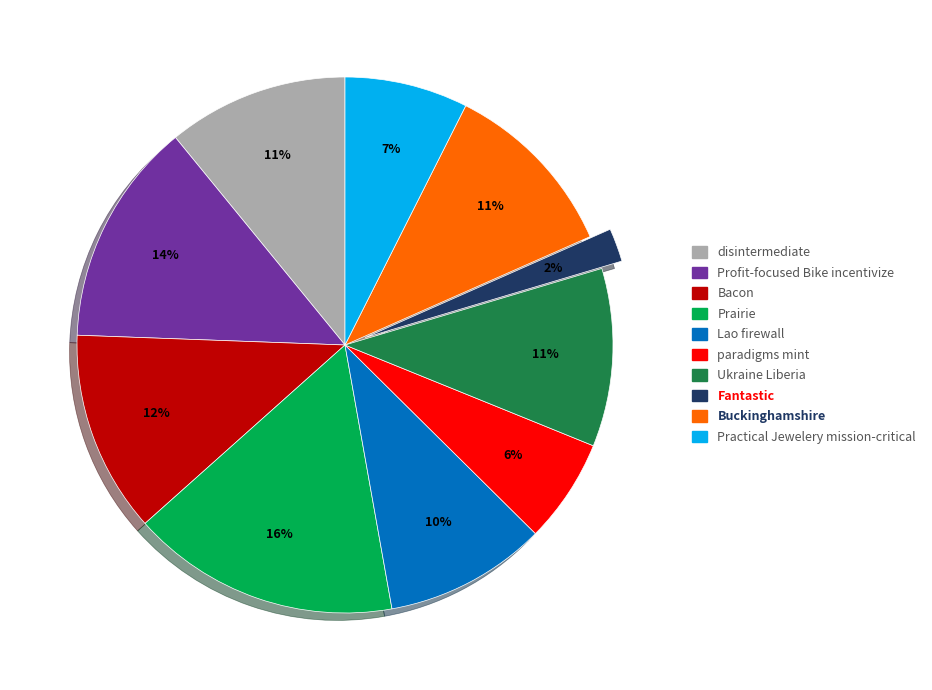

Do Buckinghamshire and Lao firewall together represent more than half of the pie?

No